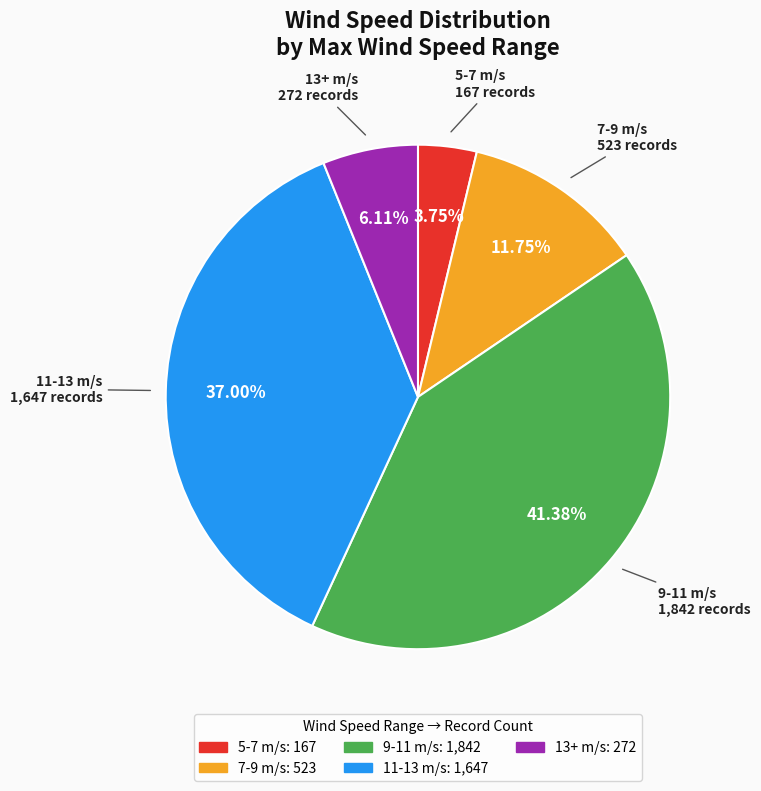

Is there a majority slice in this chart?

No